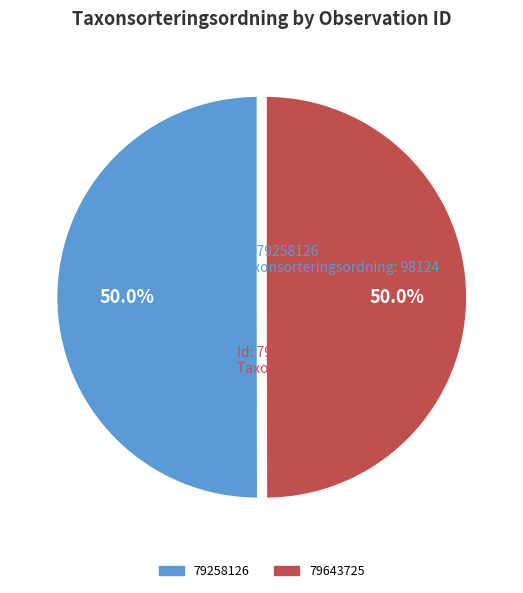

Is there a majority slice in this chart?

Yes